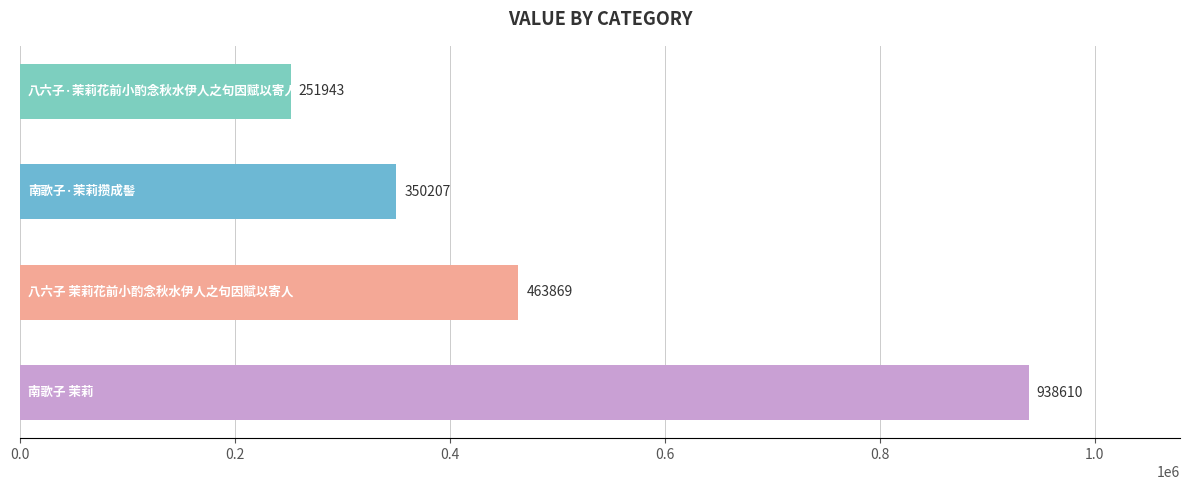

Are the bars horizontal?

Yes